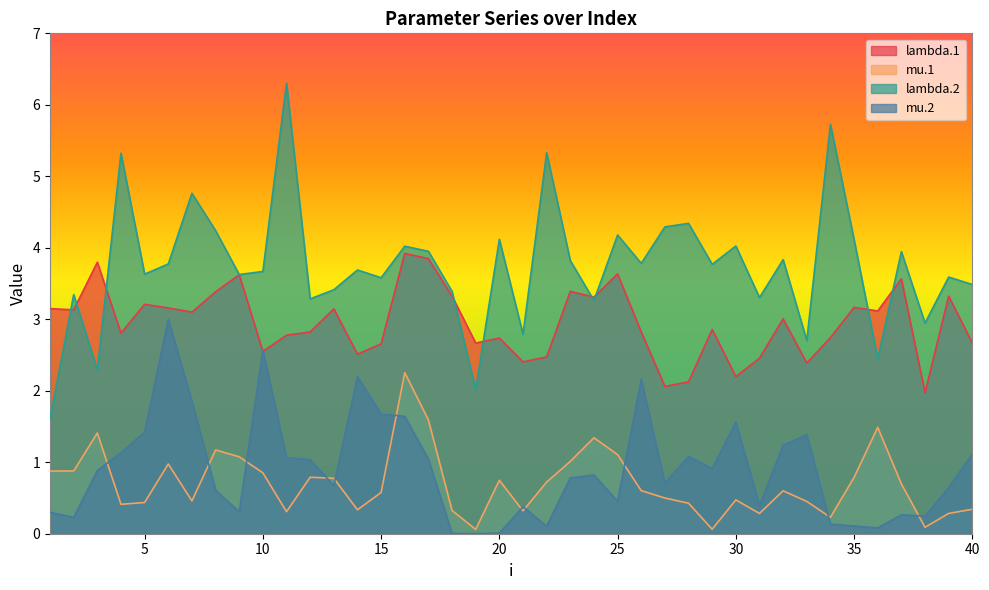

How many lines are shown in the chart?

4